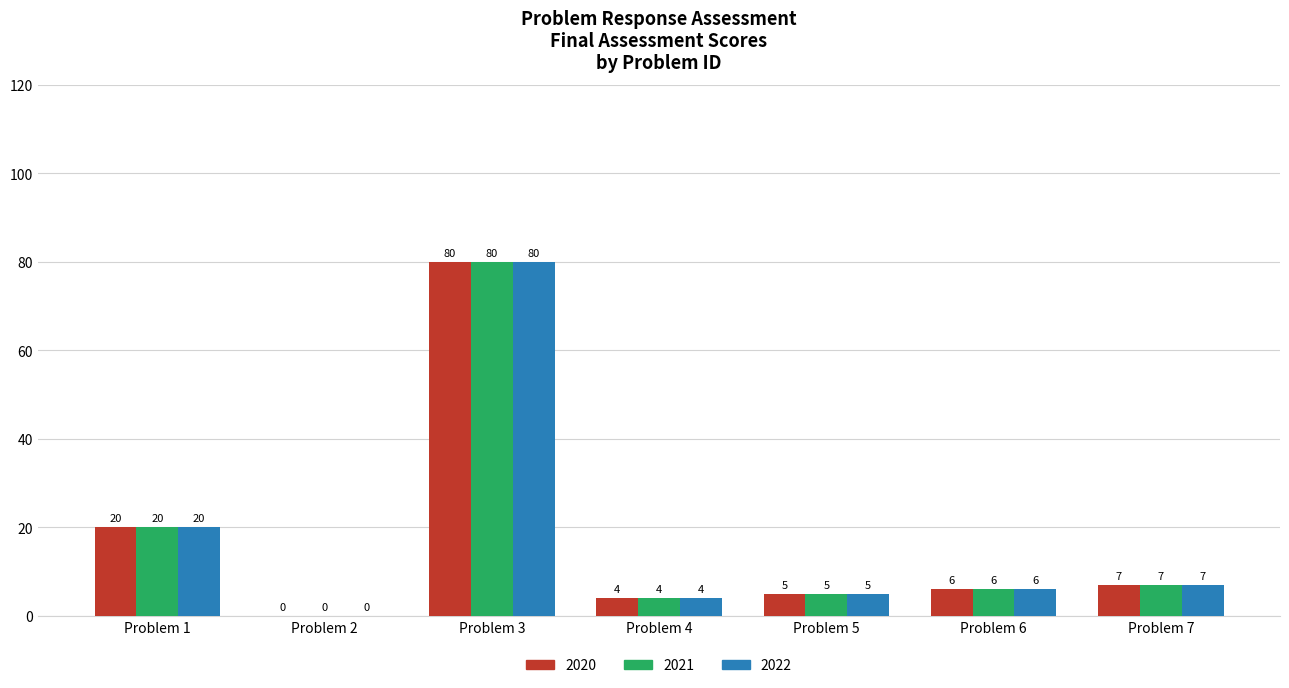

What is the total value across all series at Problem 1?

60